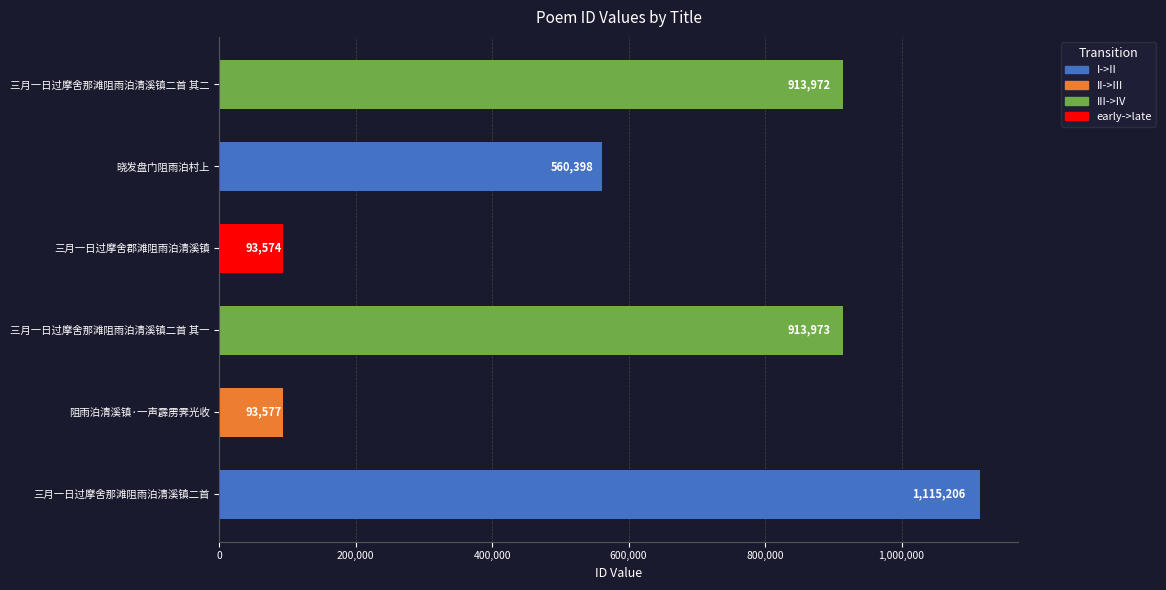

The value at 三月一日过摩舍那滩阻雨泊清溪镇二首 其一 is 1495865. True or false?

False